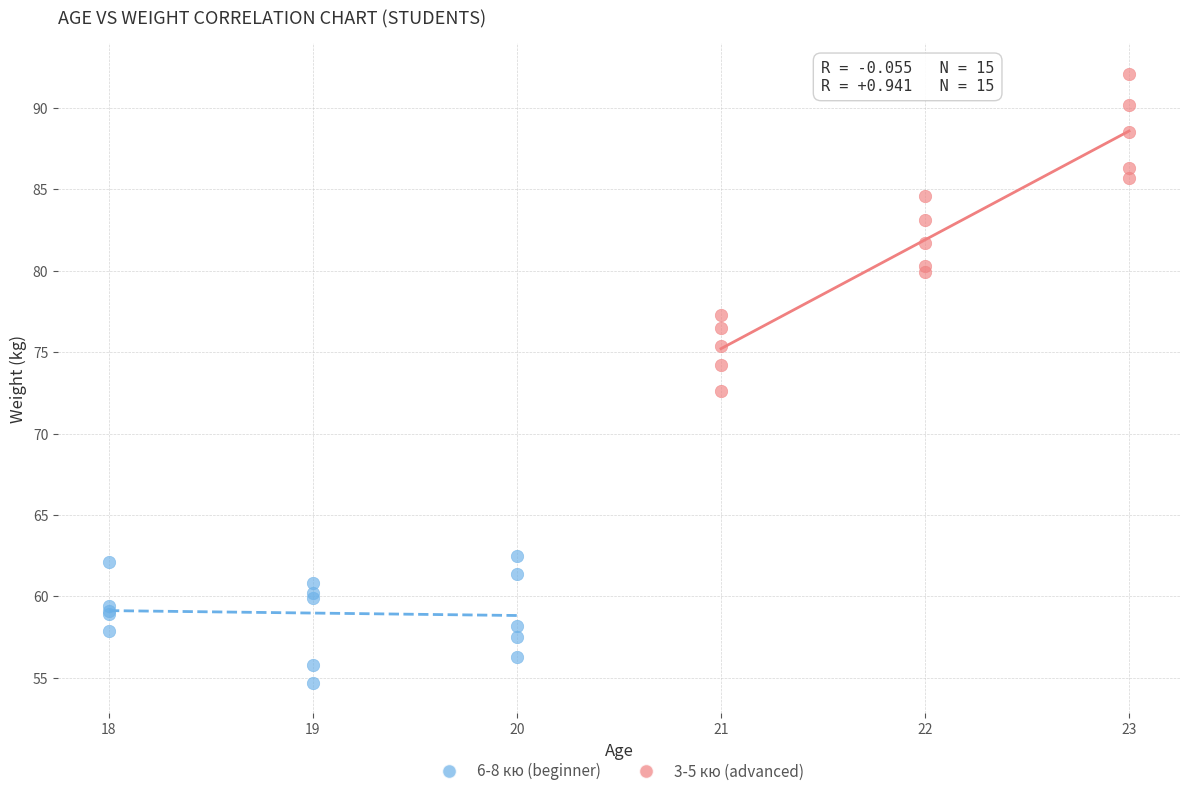

Which series contains the highest Y value?

3-5 кю (advanced)